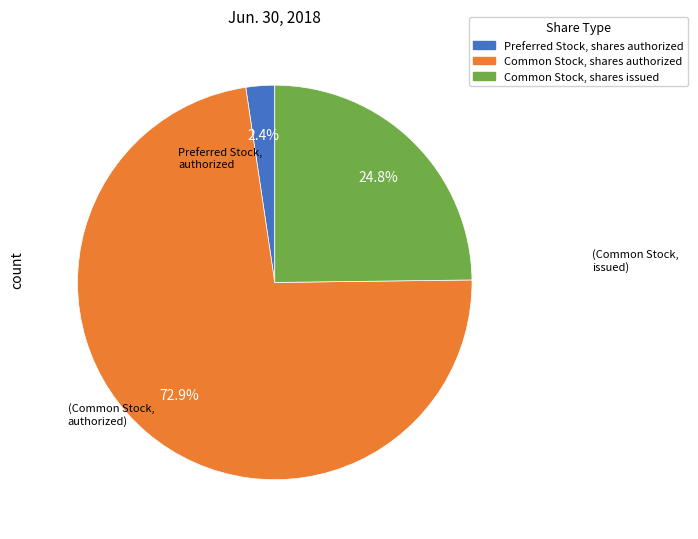

Is Preferred Stock, shares authorized the majority of the pie?

No